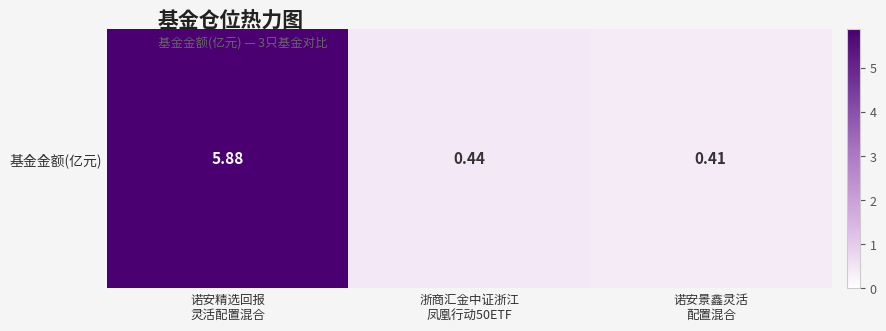

Is it true that the value at 浙商汇金中证浙江
凤凰行动50ETF is 0.4?

True